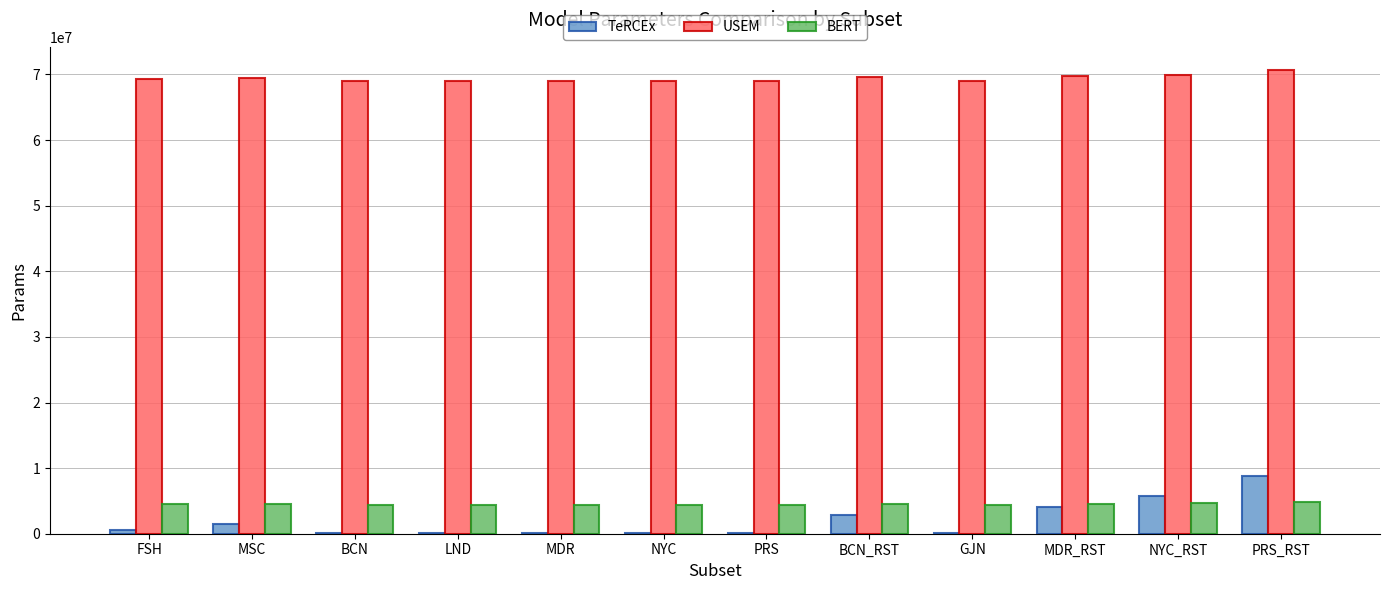

The value of BERT at PRS_RST is 4826455. True or false?

True